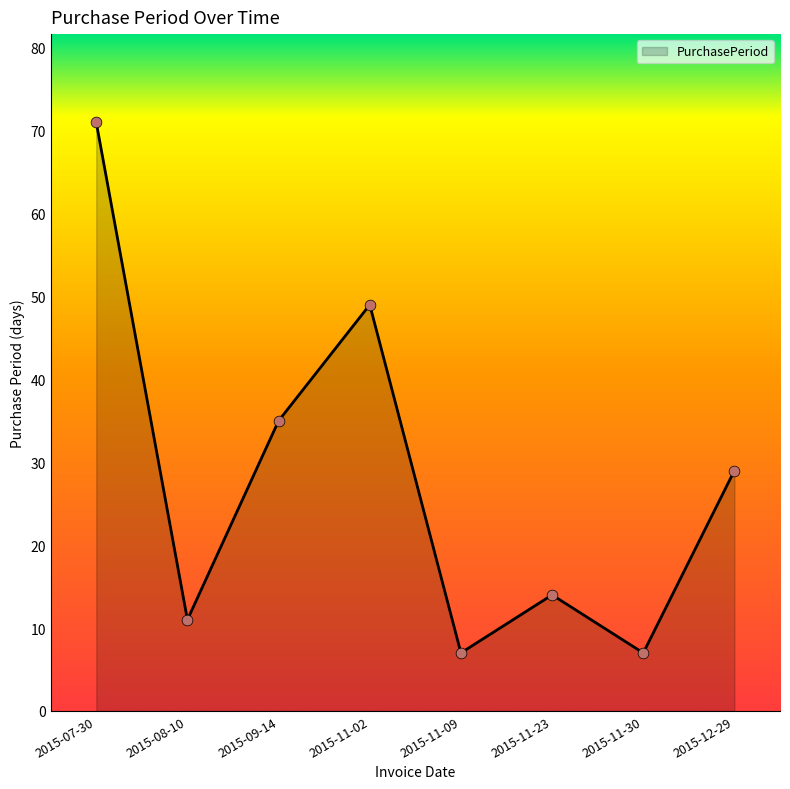

What is the change in value from 2015-09-14 to 2015-11-09?

-28